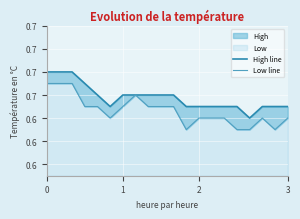

What is the value of the High line point at the 14th from the left?

0.6